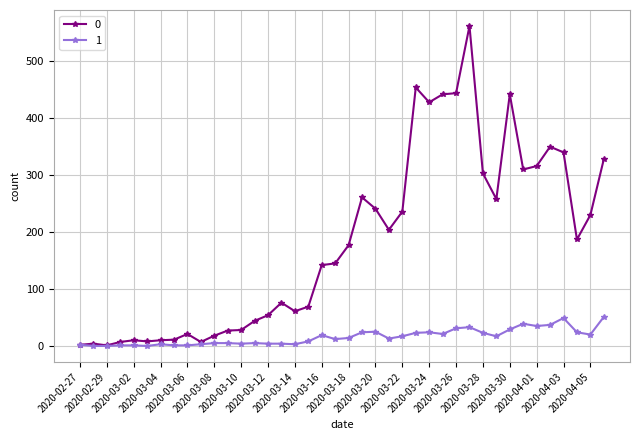

At how many categories does at least one series exceed 131?

22